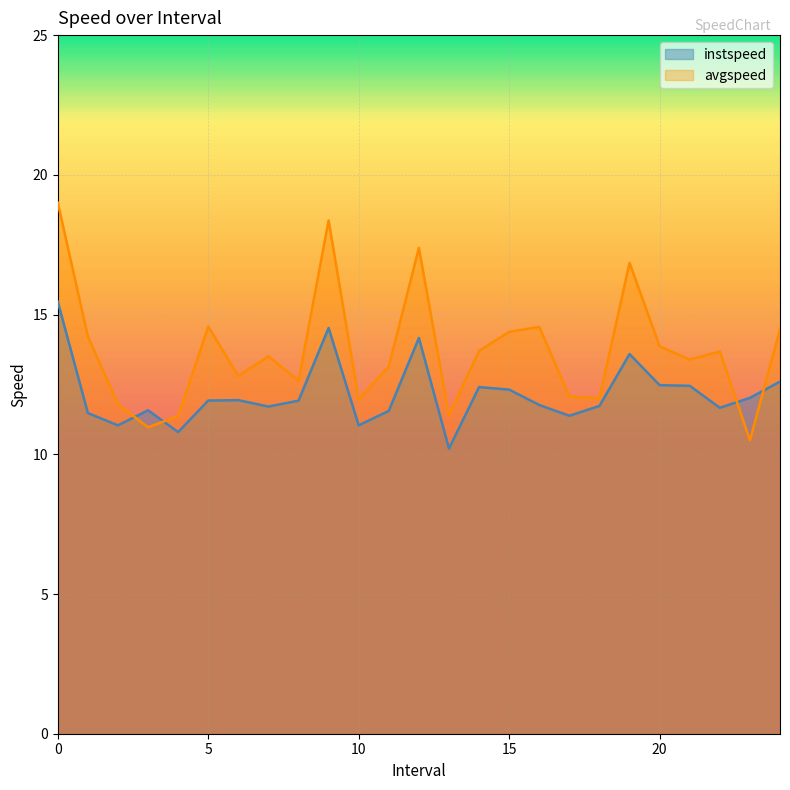

Which series has the largest total across all categories?

avgspeed